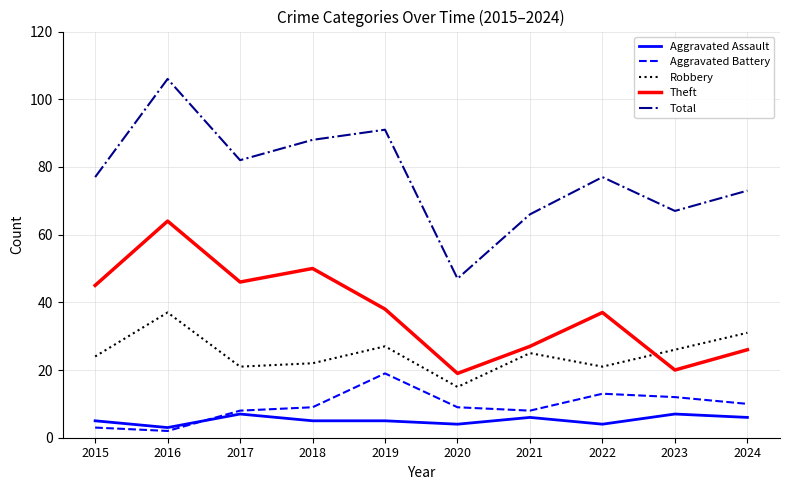

At how many categories does at least one series exceed 2?

10